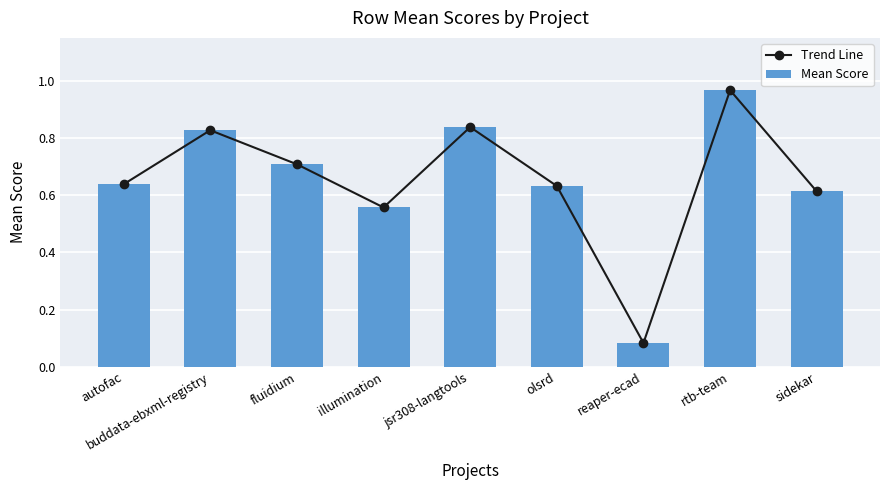

What are all the series names shown in the legend?

Trend Line, Mean Score